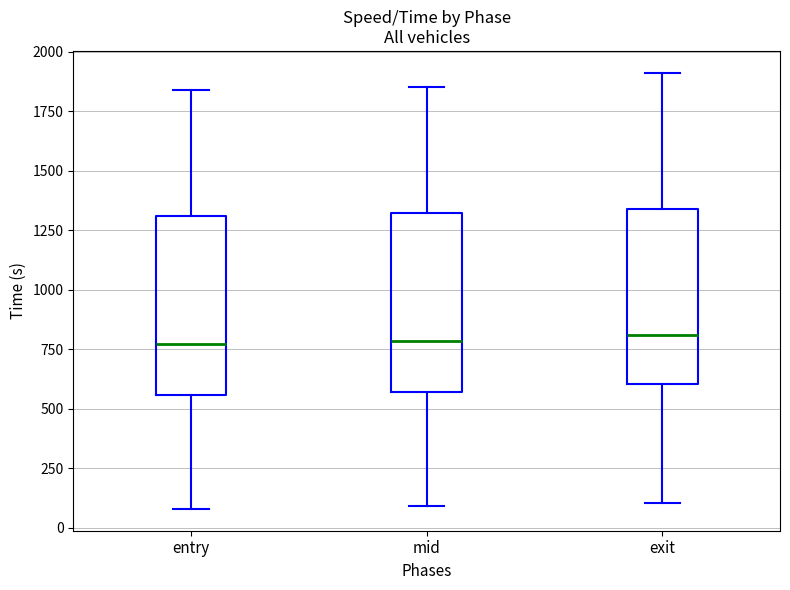

Where does the lower whisker of the box for entry end on the y-axis? The values are not printed on the chart, so give them approximately, as read against the axis.

100